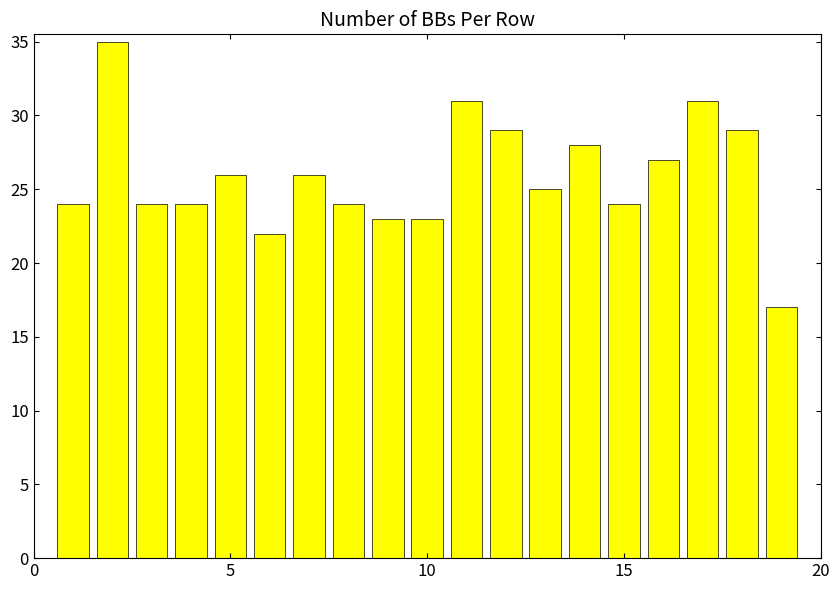

Count the number of data series in this chart.

1